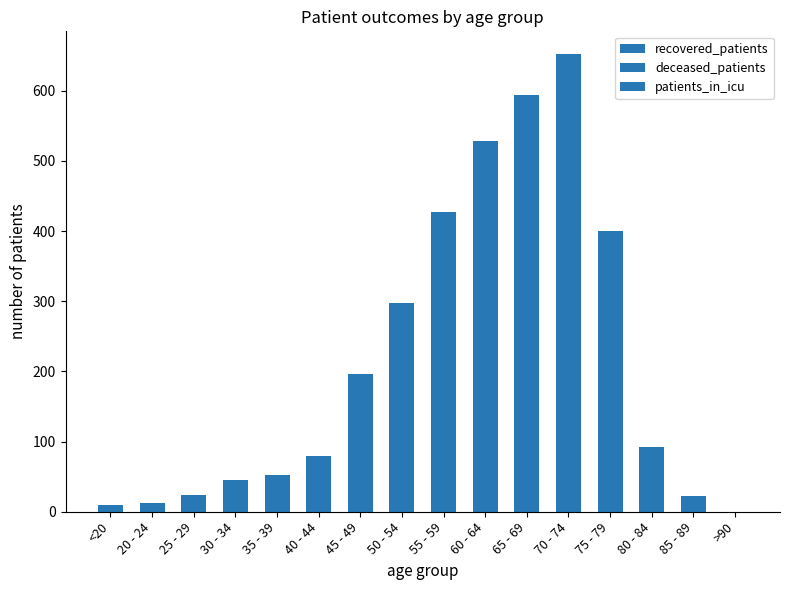

Count the number of data series in this chart.

3